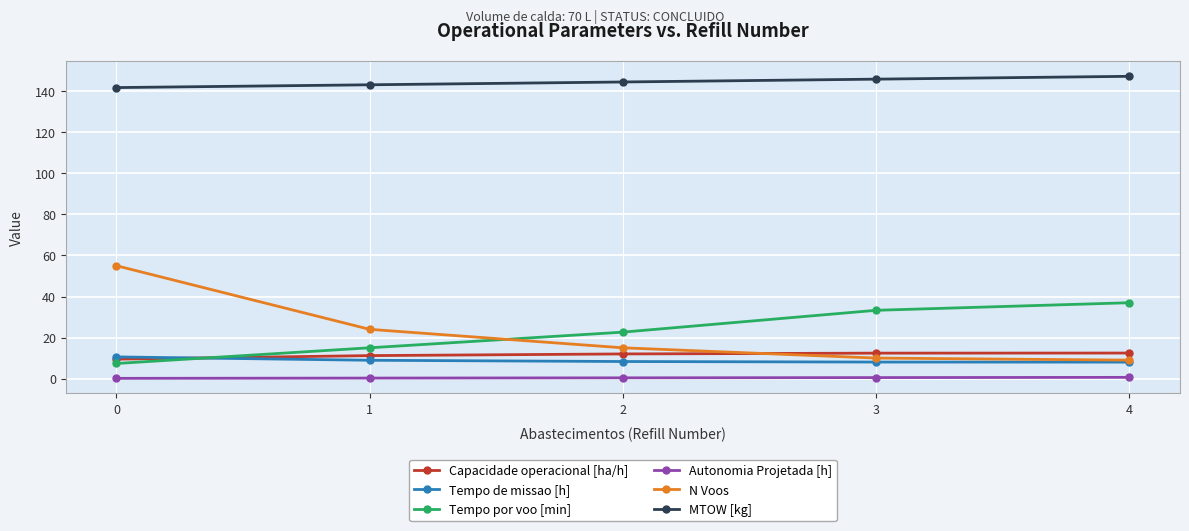

How many lines are shown in the chart?

6